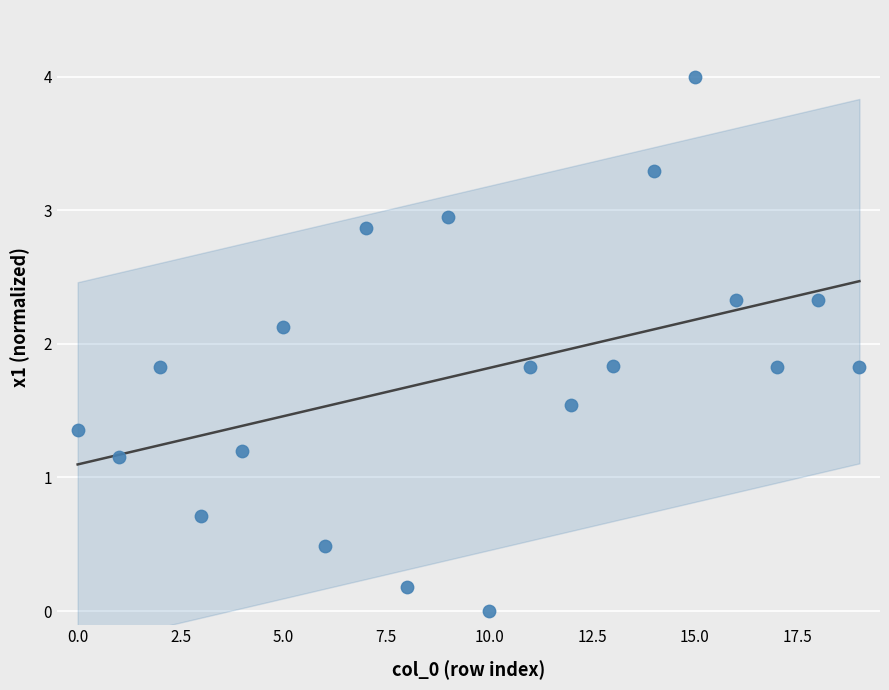

How many points are shown in the scatter plot?

20